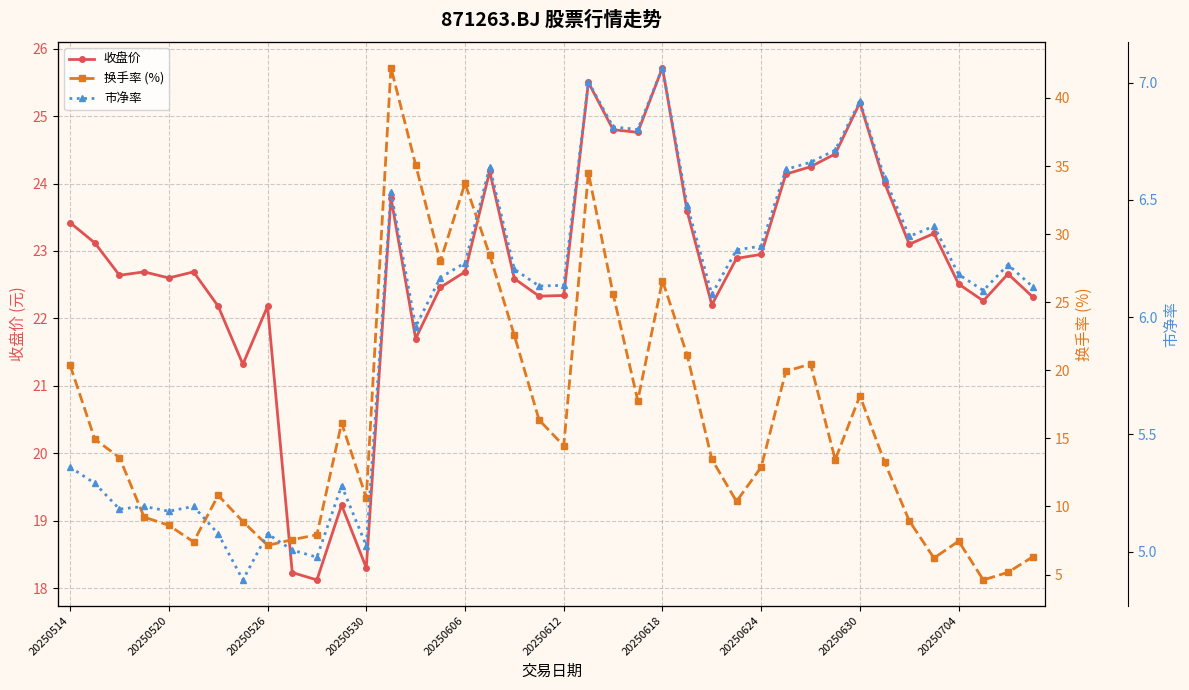

After their last crossing, which series has the higher values: 市净率 or 换手率 (%)?

换手率 (%)